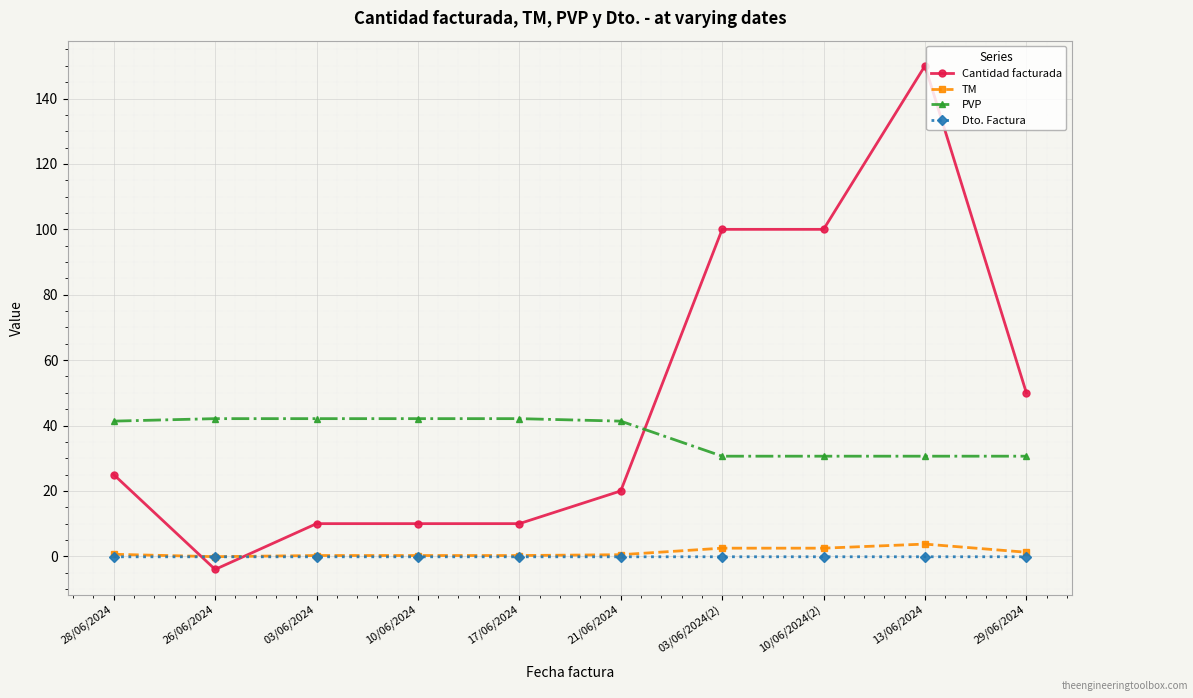

At which category does Cantidad facturada reach its first local valley?

26/06/2024